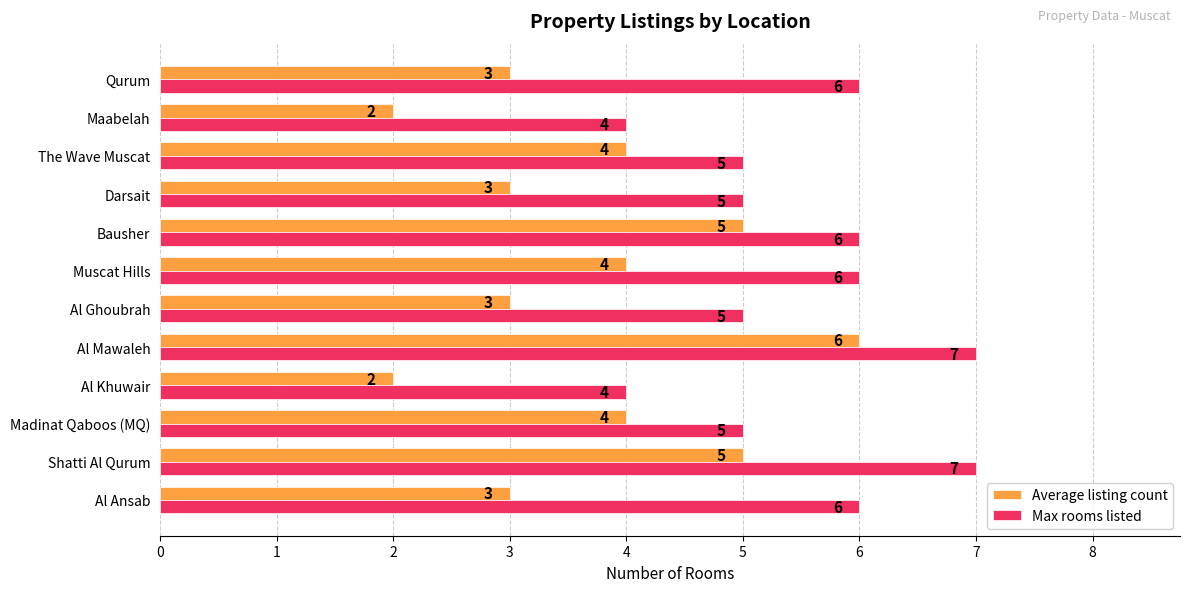

Which series has the largest range (max minus min)?

Average listing count